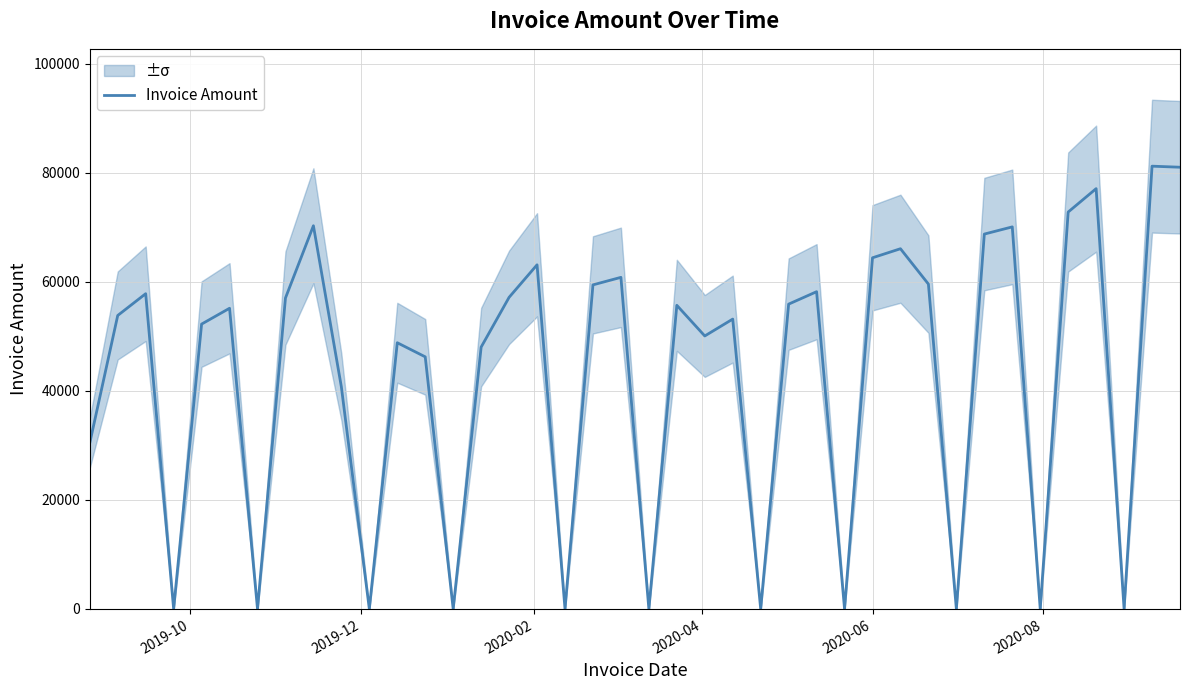

Count the number of values greater than 55176.

20